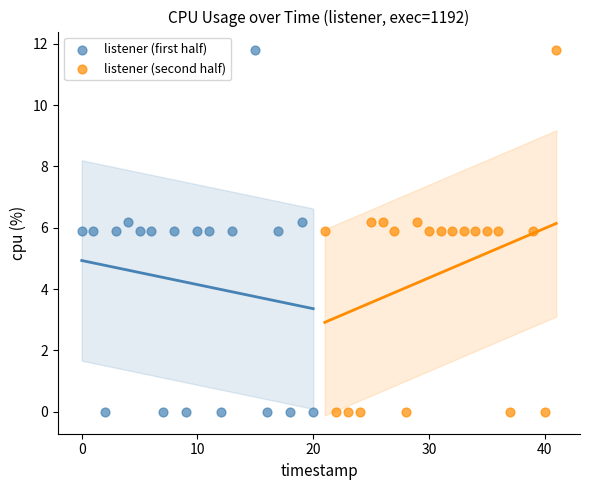

What are all the series names shown in the legend?

listener (first half), listener (second half)